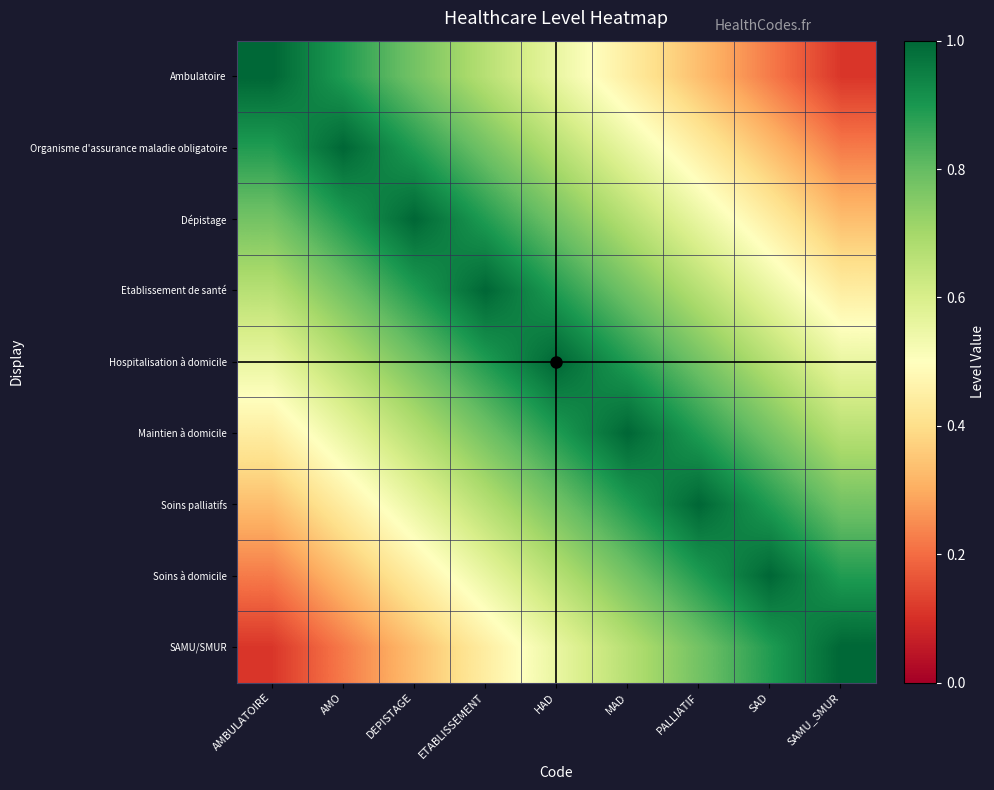

Count the number of categories in the chart.

9